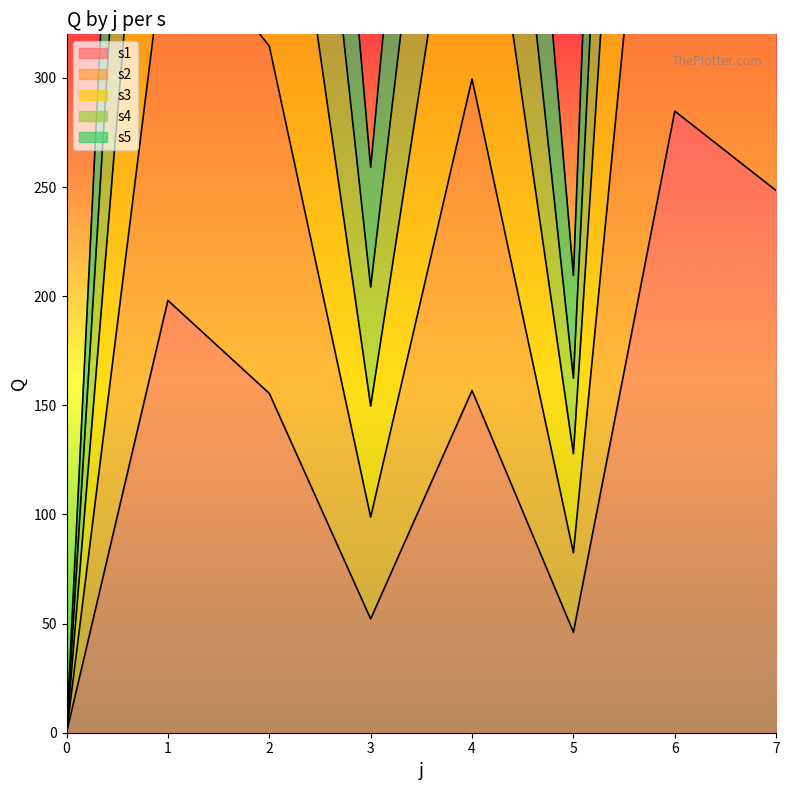

What is the value of the s4 point at the 6th from the left?

162.4